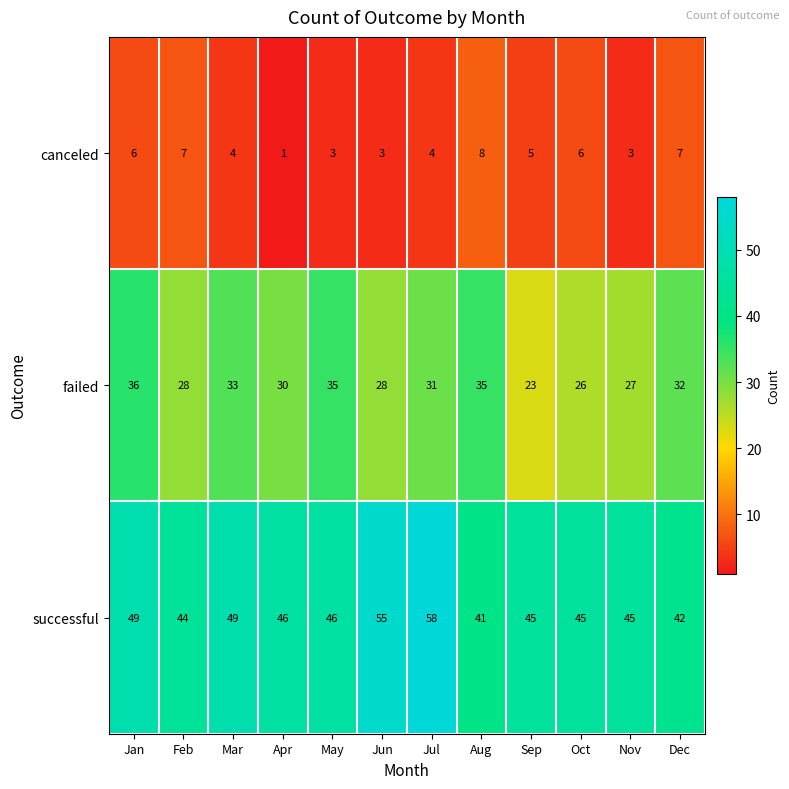

The value of successful at Jun is 79. True or false?

False